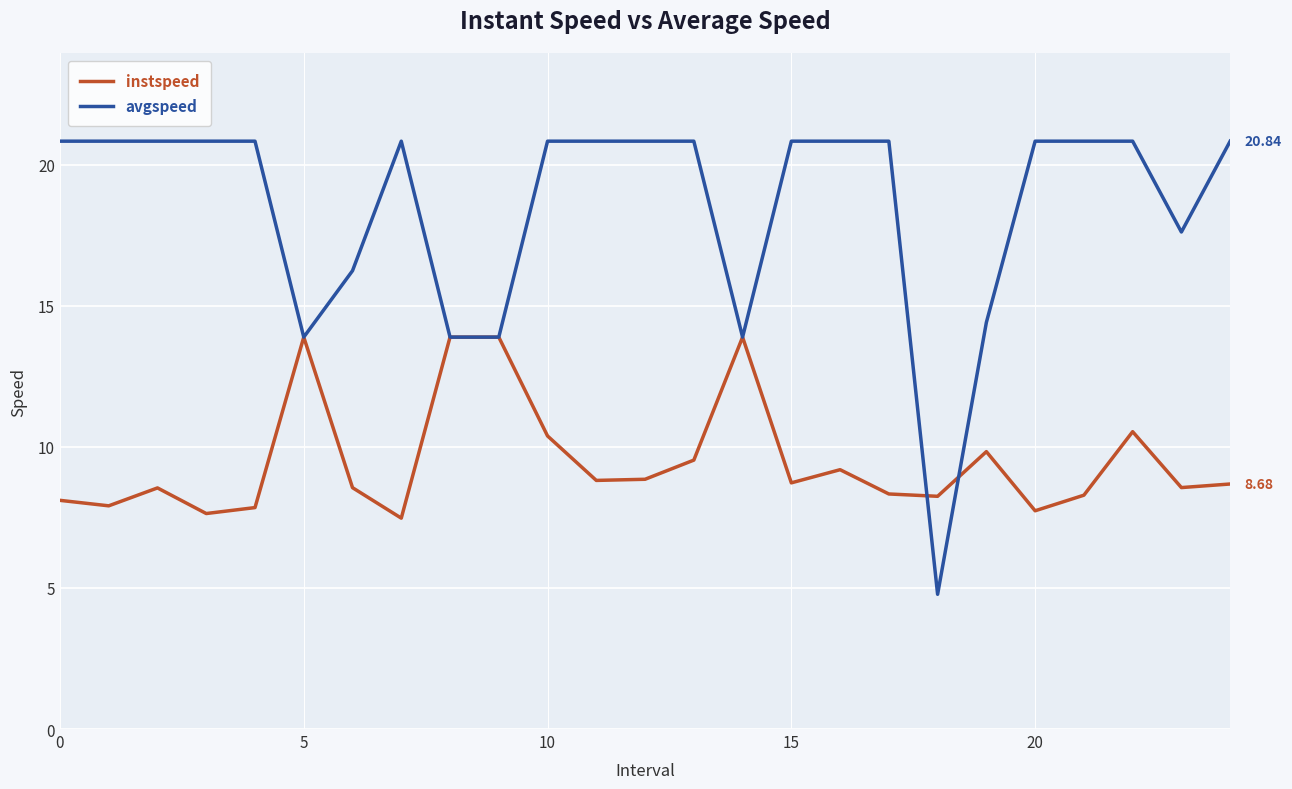

List the series in order of their peak value, lowest first.

instspeed, avgspeed